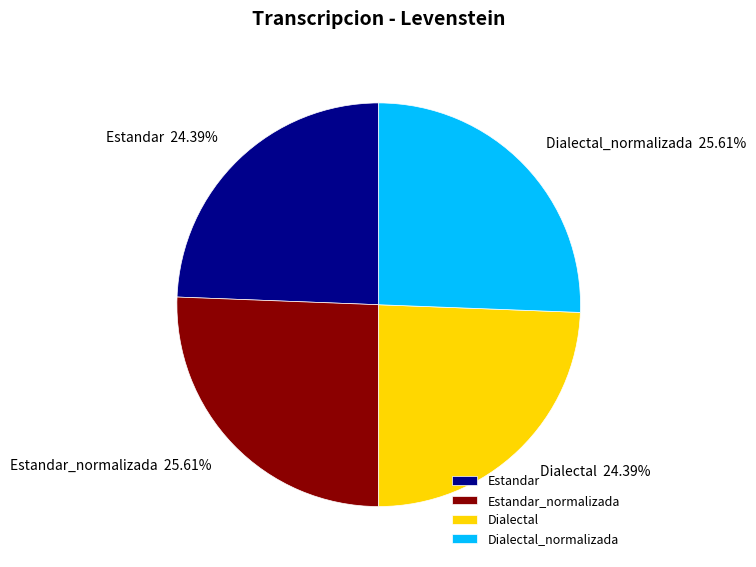

Is there a majority slice in this chart?

No